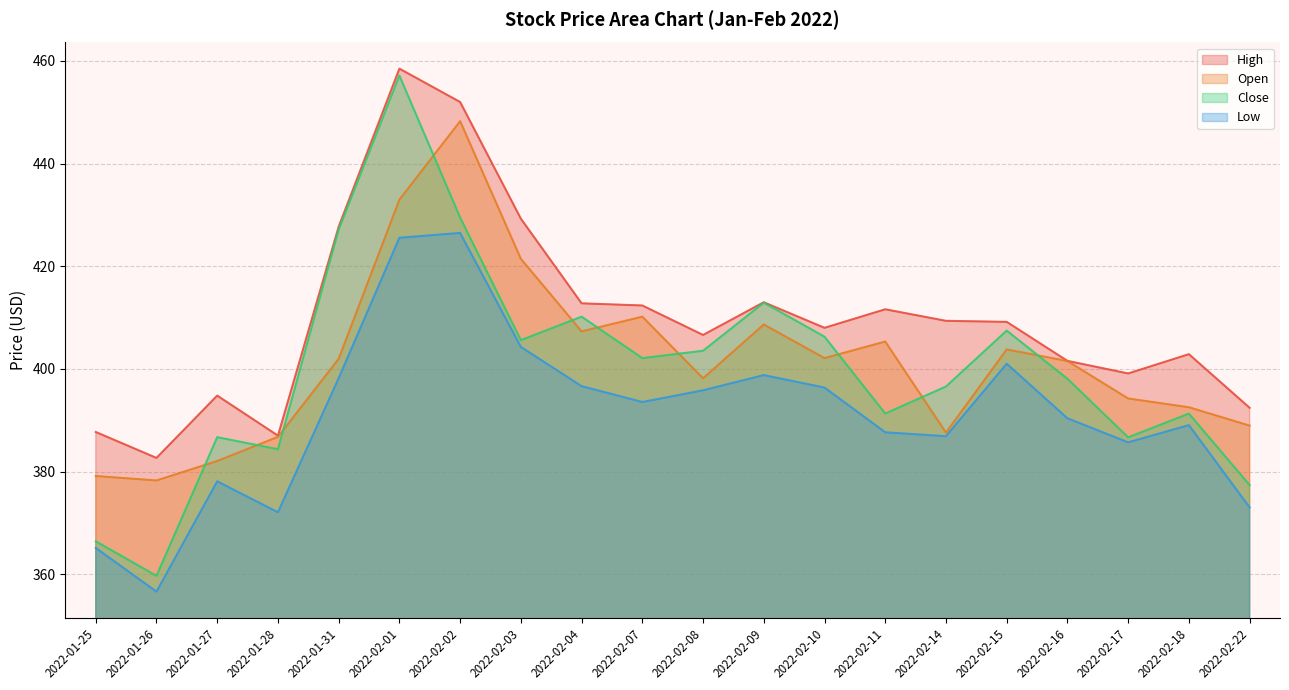

Reading left to right, transcribe all the data shown in this chart.

High: 2022-01-25=387.7	2022-01-26=382.7	2022-01-27=394.8	2022-01-28=387.0	2022-01-31=427.7	2022-02-01=458.5	2022-02-02=452.0	2022-02-03=429.3	2022-02-04=412.8	2022-02-07=412.4	2022-02-08=406.6	2022-02-09=413.0	2022-02-10=408.0	2022-02-11=411.6	2022-02-14=409.4	2022-02-15=409.2	2022-02-16=401.6	2022-02-17=399.1	2022-02-18=402.9	2022-02-22=392.4
Open: 2022-01-25=379.1	2022-01-26=378.3	2022-01-27=382.1	2022-01-28=386.8	2022-01-31=402.0	2022-02-01=433.0	2022-02-02=448.2	2022-02-03=421.4	2022-02-04=407.3	2022-02-07=410.2	2022-02-08=398.2	2022-02-09=408.6	2022-02-10=402.1	2022-02-11=405.3	2022-02-14=387.6	2022-02-15=403.8	2022-02-16=401.5	2022-02-17=394.2	2022-02-18=392.5	2022-02-22=389.0
Close: 2022-01-25=366.4	2022-01-26=359.7	2022-01-27=386.7	2022-01-28=384.4	2022-01-31=427.1	2022-02-01=457.1	2022-02-02=429.5	2022-02-03=405.6	2022-02-04=410.2	2022-02-07=402.1	2022-02-08=403.5	2022-02-09=412.9	2022-02-10=406.3	2022-02-11=391.3	2022-02-14=396.6	2022-02-15=407.5	2022-02-16=398.1	2022-02-17=386.7	2022-02-18=391.3	2022-02-22=377.4
Low: 2022-01-25=365.1	2022-01-26=356.6	2022-01-27=378.1	2022-01-28=372.1	2022-01-31=398.2	2022-02-01=425.5	2022-02-02=426.5	2022-02-03=404.3	2022-02-04=396.6	2022-02-07=393.5	2022-02-08=395.8	2022-02-09=398.8	2022-02-10=396.4	2022-02-11=387.6	2022-02-14=386.9	2022-02-15=401.0	2022-02-16=390.4	2022-02-17=385.7	2022-02-18=389.0	2022-02-22=373.0